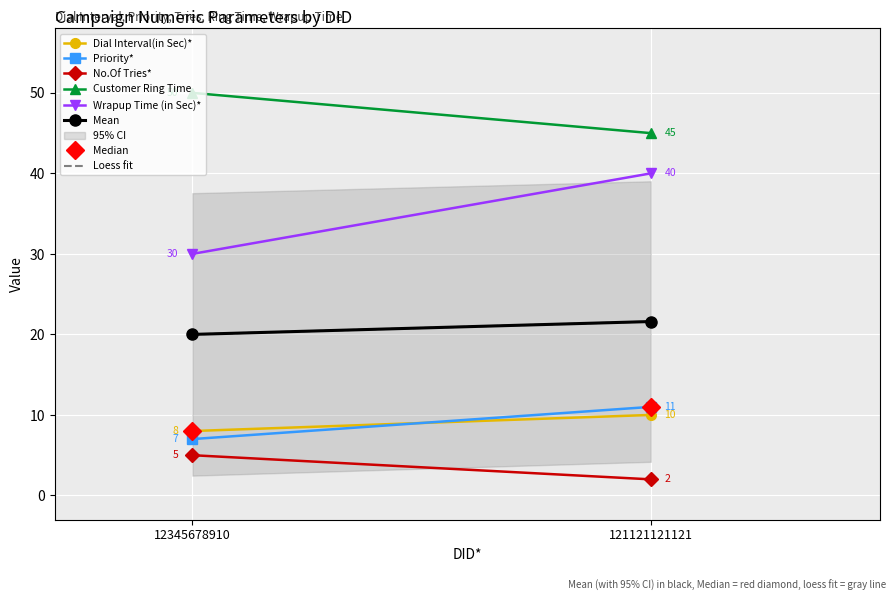

What is the difference between the highest and lowest values at 121121121121?

43